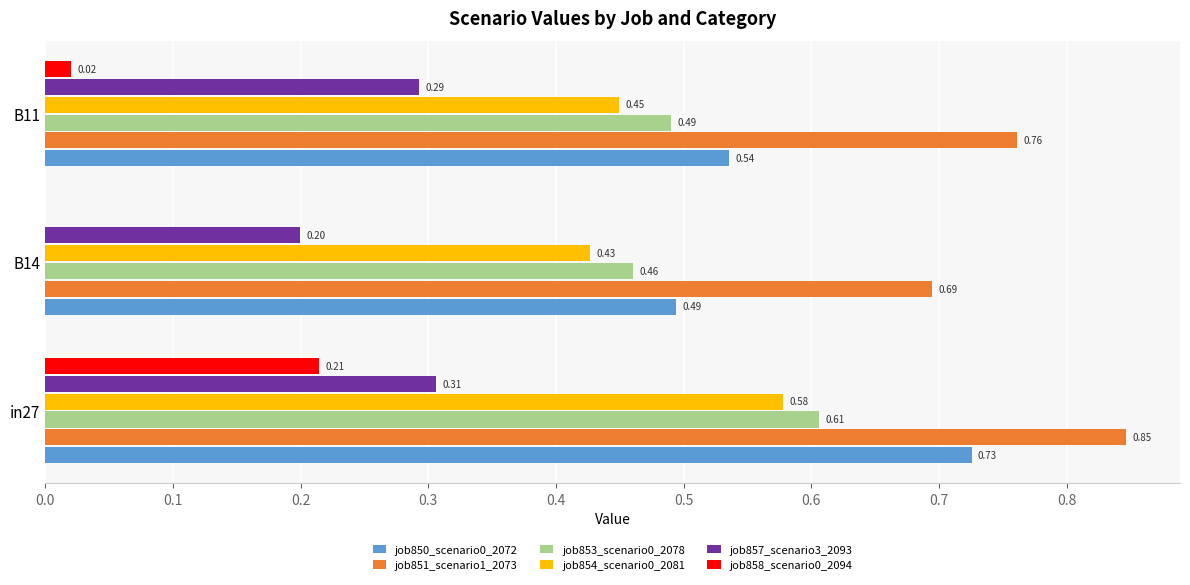

What is the sum of all job850_scenario0_2072 values?

1.8